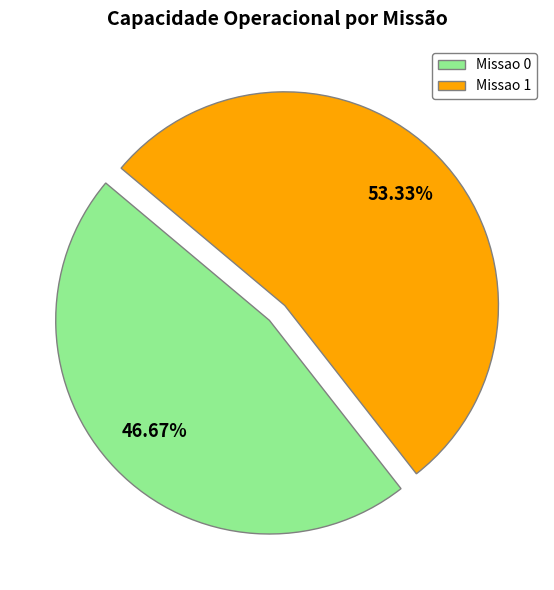

To the nearest percent, what is the difference between the Missao 0 and Missao 1 slice percentages?

7%